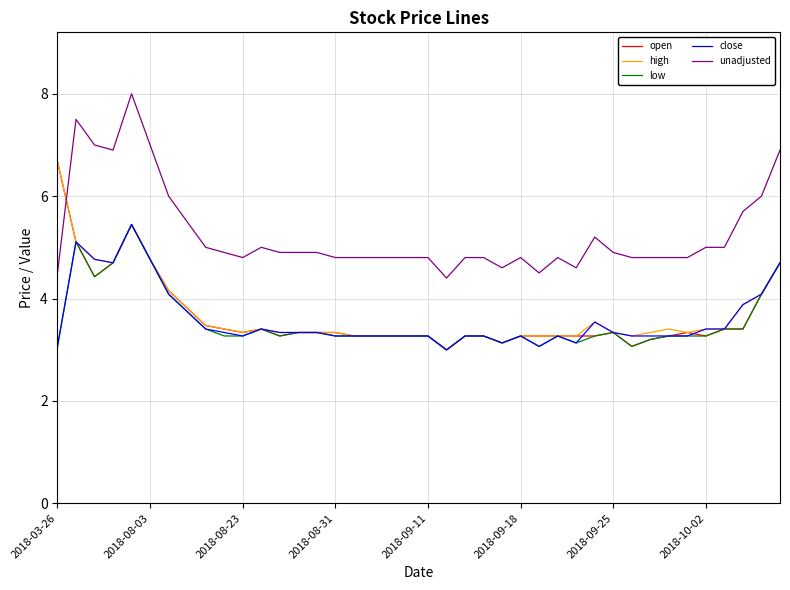

Which series has the largest total across all categories?

unadjusted